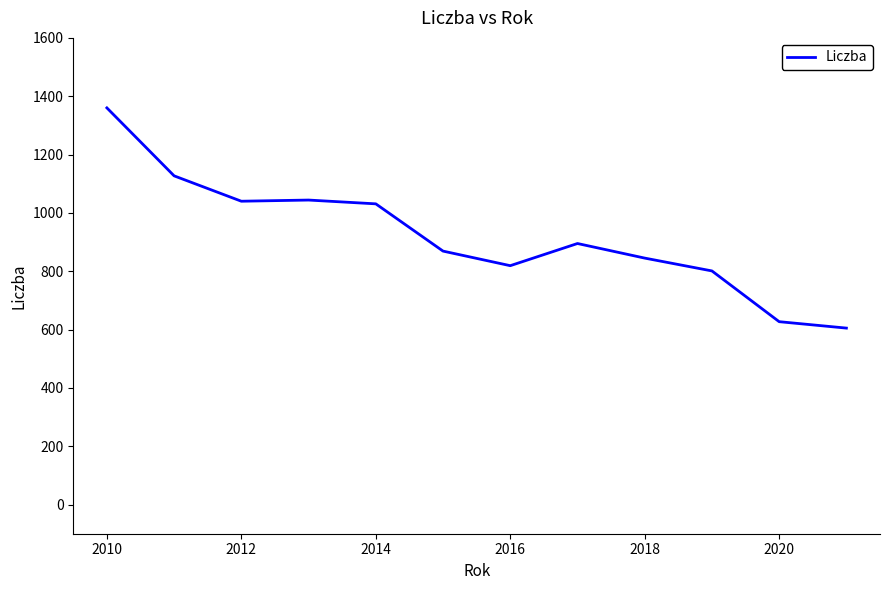

What is the minimum value shown in the chart?

605